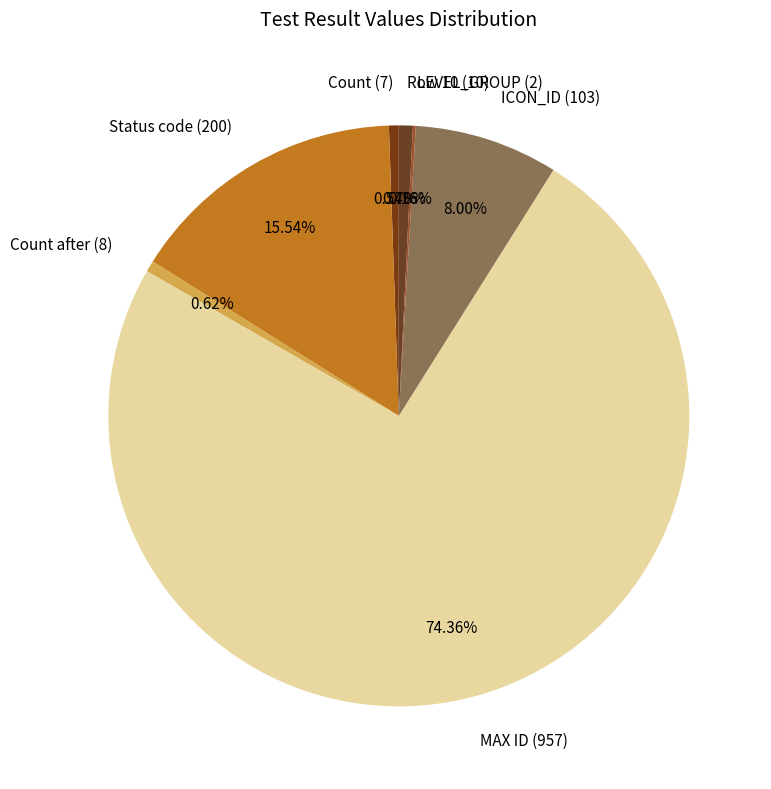

Is the sum of MAX ID (957) and Count (7) greater than half?

Yes